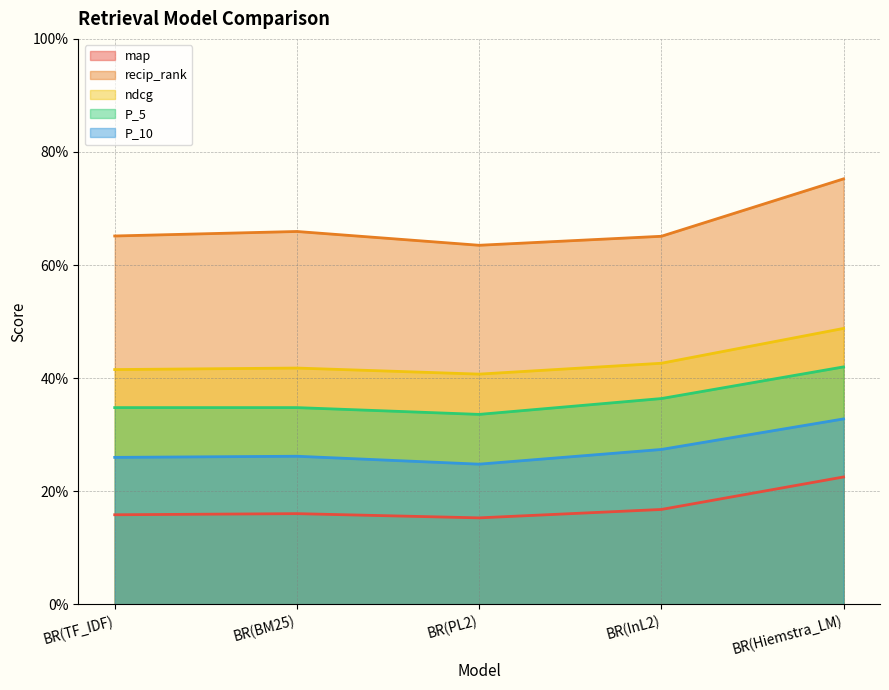

The recip_rank series shows 1.1 at BR(TF_IDF). True or false?

False